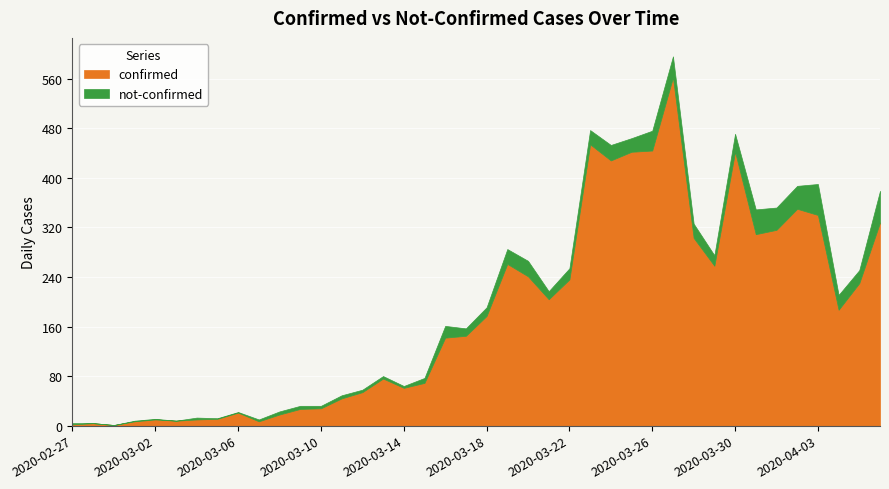

In not-confirmed, how many points are higher than both neighbors (excluding endpoints)?

8